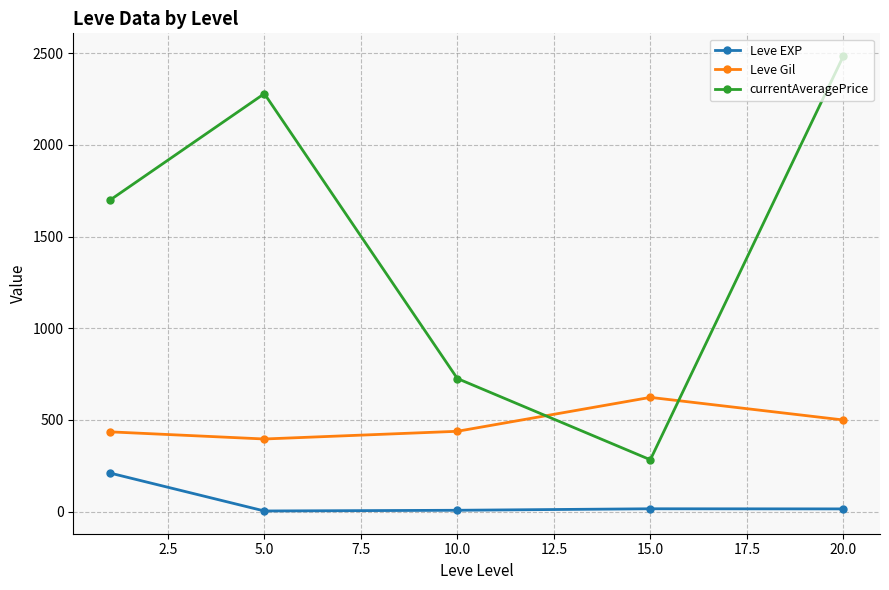

True or false: currentAveragePrice and Leve EXP cross at least once.

False